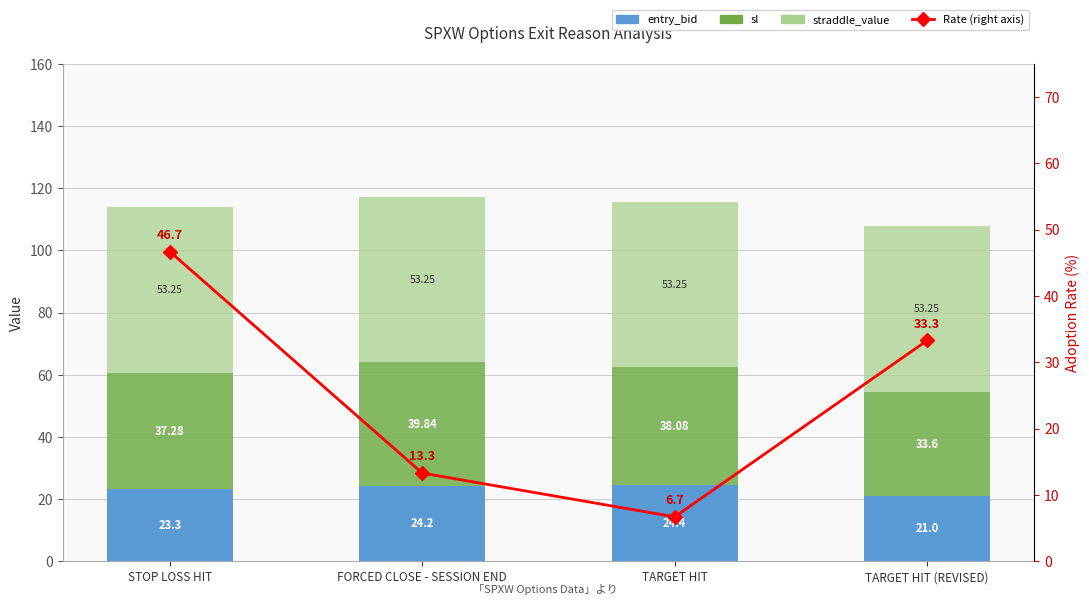

What is the sum of all entry_bid values?

92.9